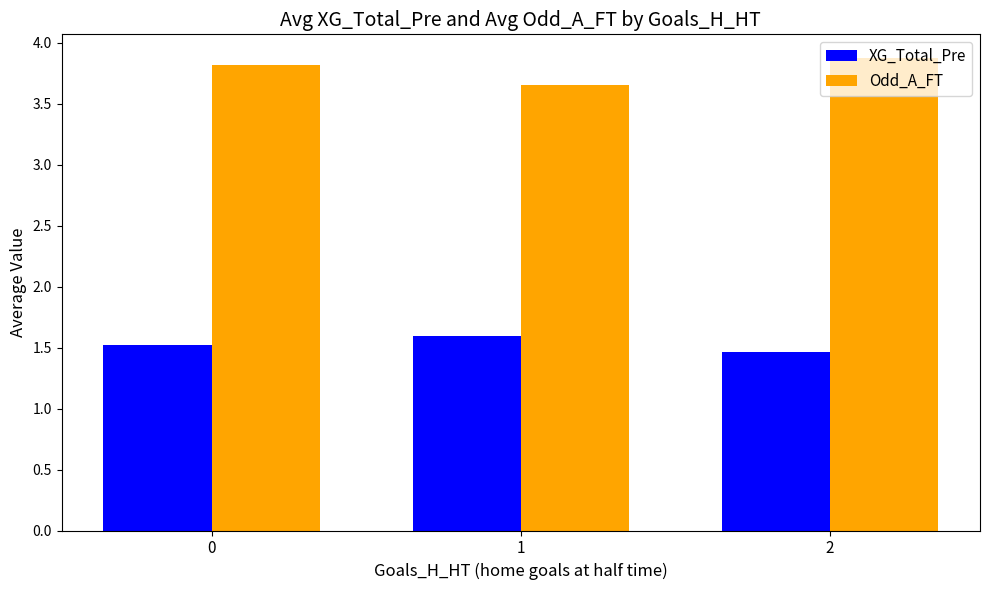

Are the bars horizontal?

No